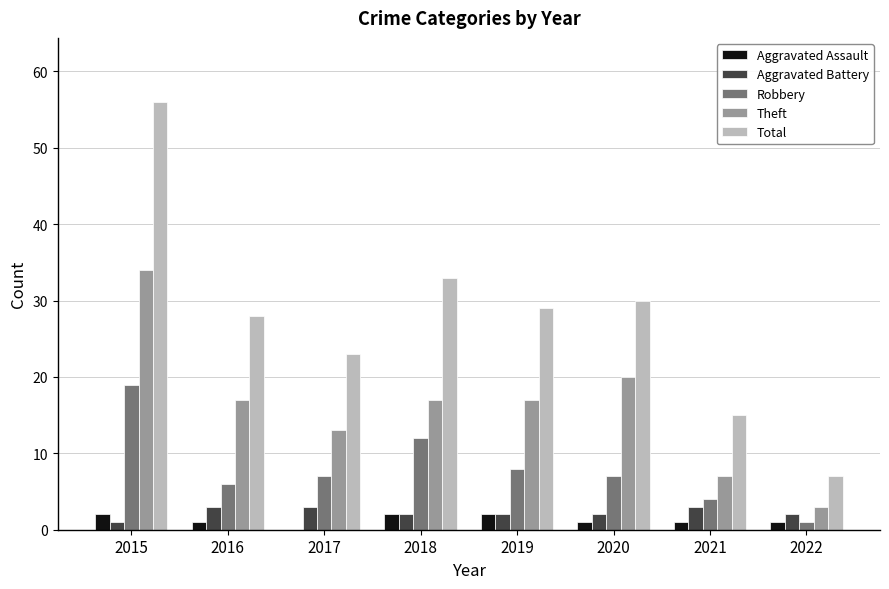

At which category is the sum across all series the highest?

2015